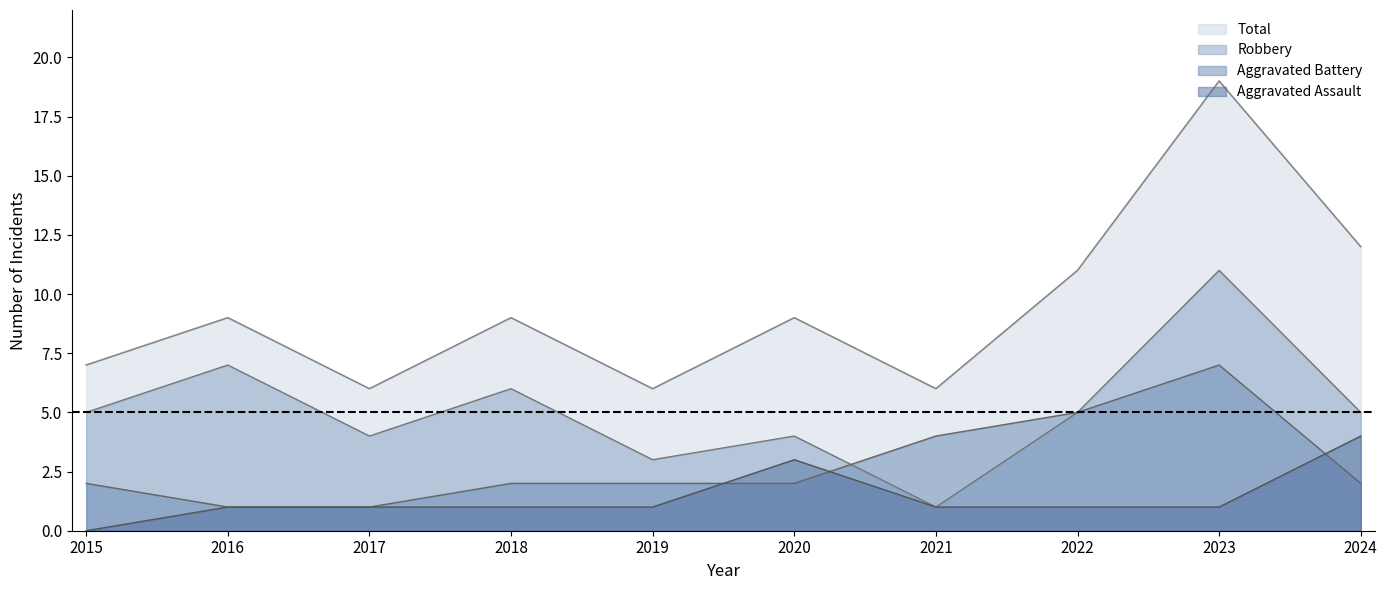

The Total series shows 6 at 2021. True or false?

True